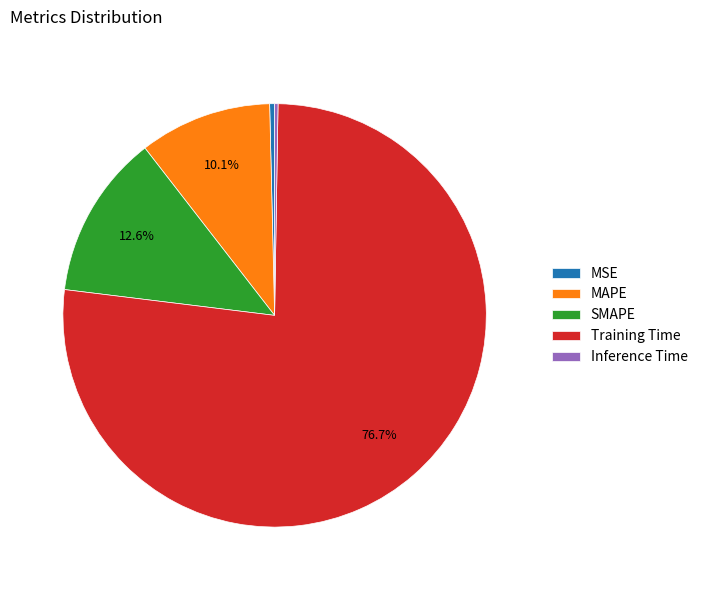

What is the largest slice in the pie chart?

Training Time